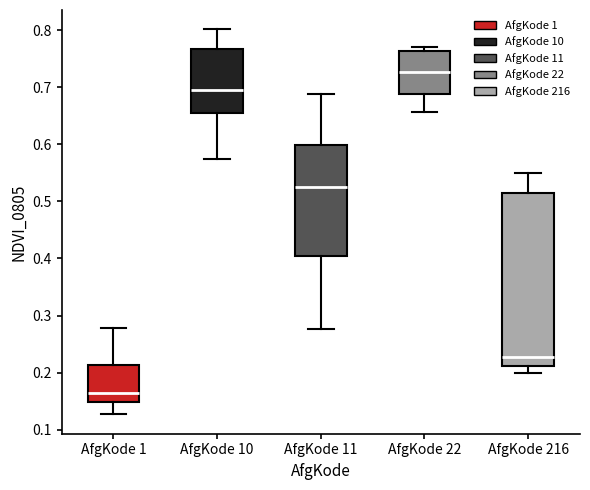

Reading left to right, read every box against the y-axis: the position of its median line, the range the box covers, and the ends of its whiskers. The values are not printed on the chart, so give them approximately, as read against the axis.

AfgKode 1: median 0.16, box 0.15 to 0.21, whiskers 0.13 to 0.28
AfgKode 10: median 0.69, box 0.65 to 0.77, whiskers 0.57 to 0.80
AfgKode 11: median 0.53, box 0.40 to 0.60, whiskers 0.28 to 0.69
AfgKode 22: median 0.73, box 0.69 to 0.76, whiskers 0.66 to 0.77
AfgKode 216: median 0.23, box 0.21 to 0.51, whiskers 0.20 to 0.55